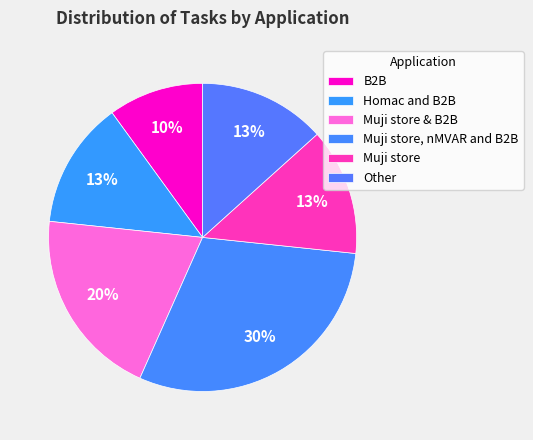

Which category has the smallest portion of the pie?

B2B